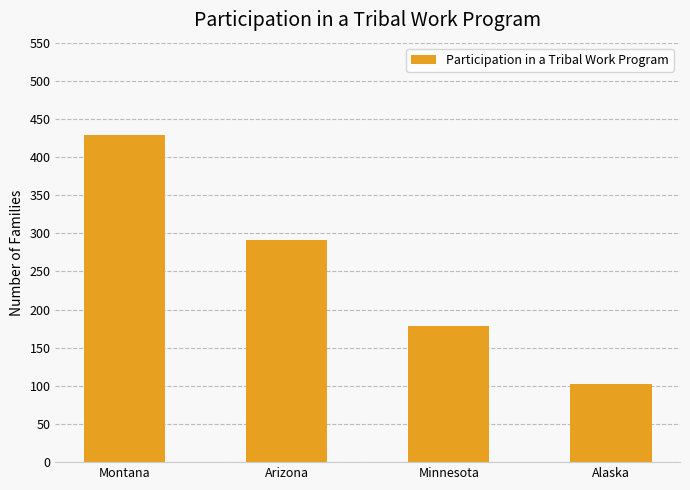

Is it true that the value at Alaska is 45?

False